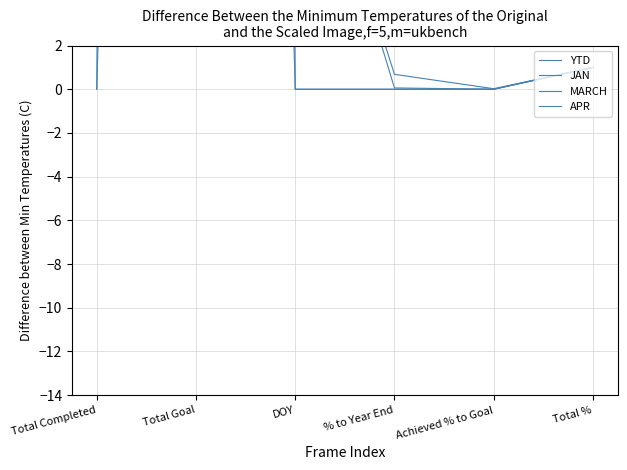

What is the maximum value shown in the chart?

13721.0